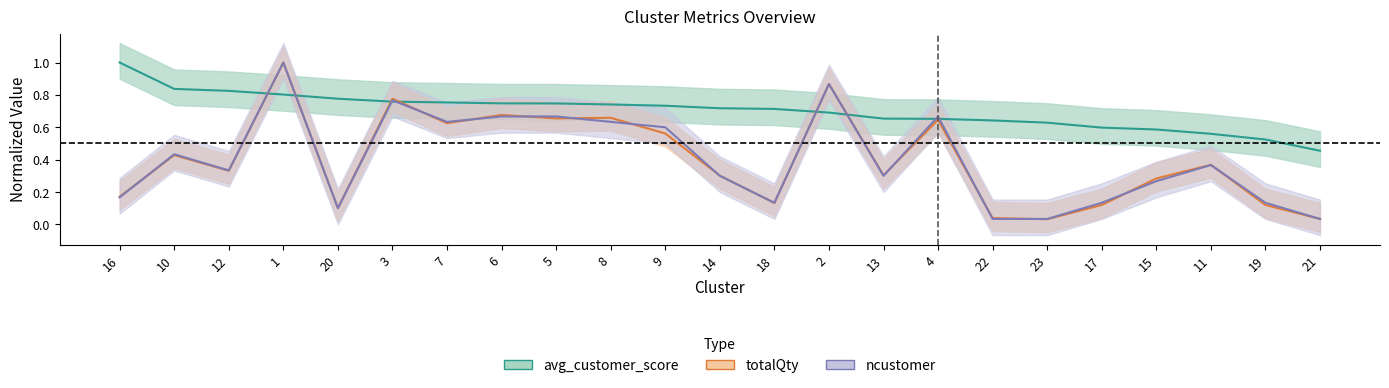

Does the chart have visible grid lines?

No